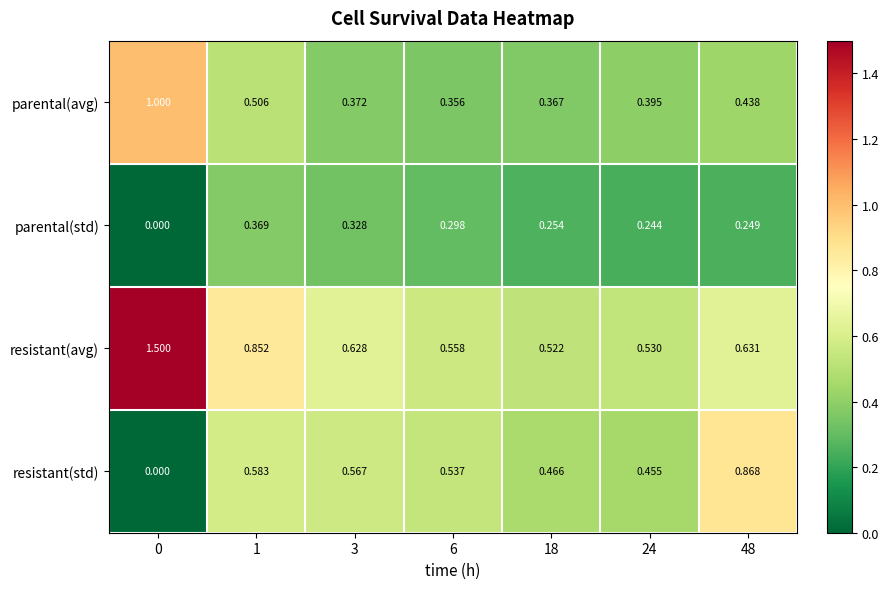

Rank the series at 18 from highest to lowest value.

resistant(avg), resistant(std), parental(avg), parental(std)